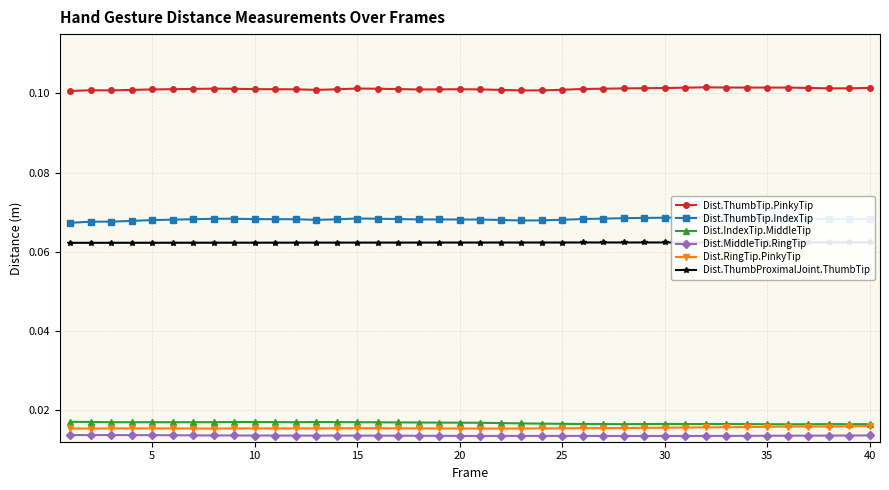

Count the Dist.MiddleTip.RingTip values in the range 0 to 1.

40